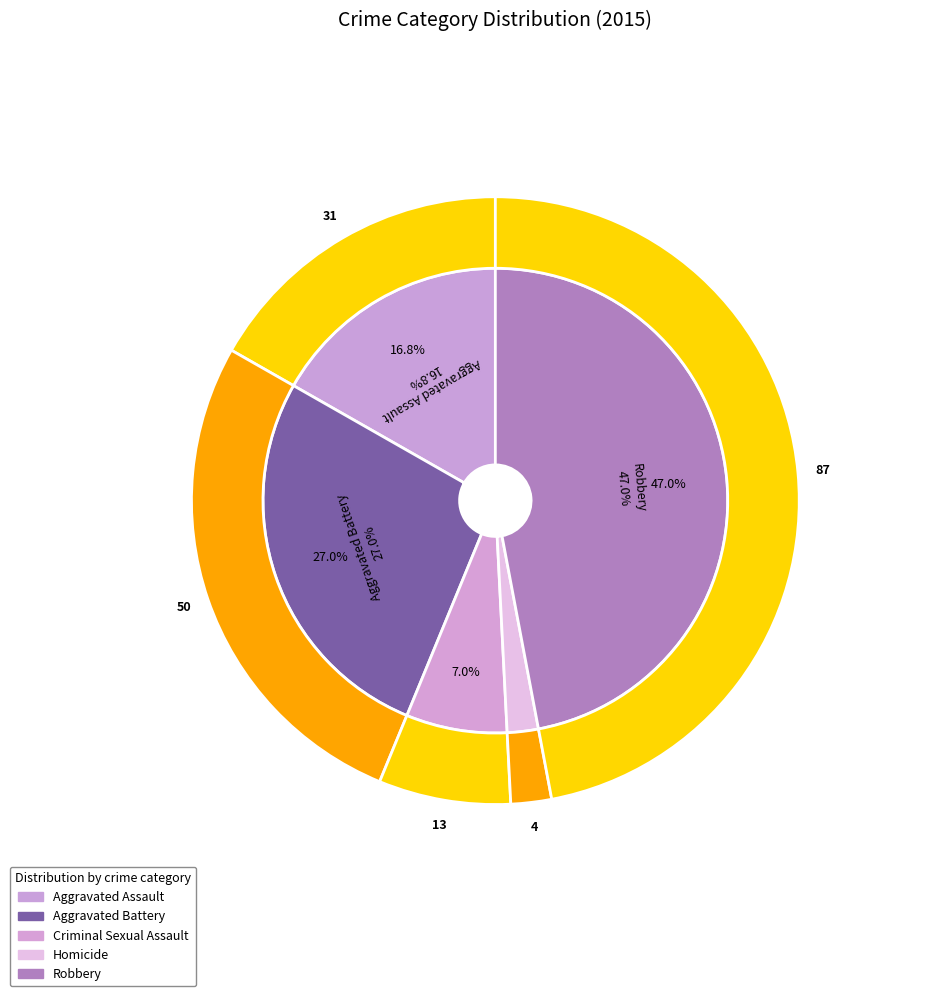

To the nearest percent, what percentage of the pie is Homicide?

2%